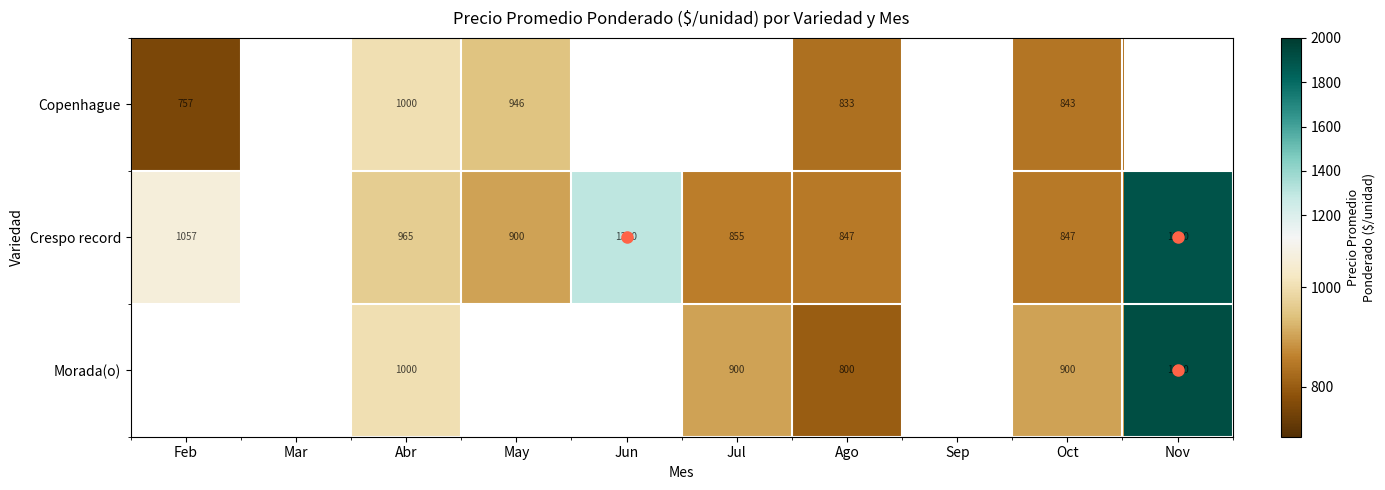

True or false: Crespo record has a value of 1900 at Nov.

True